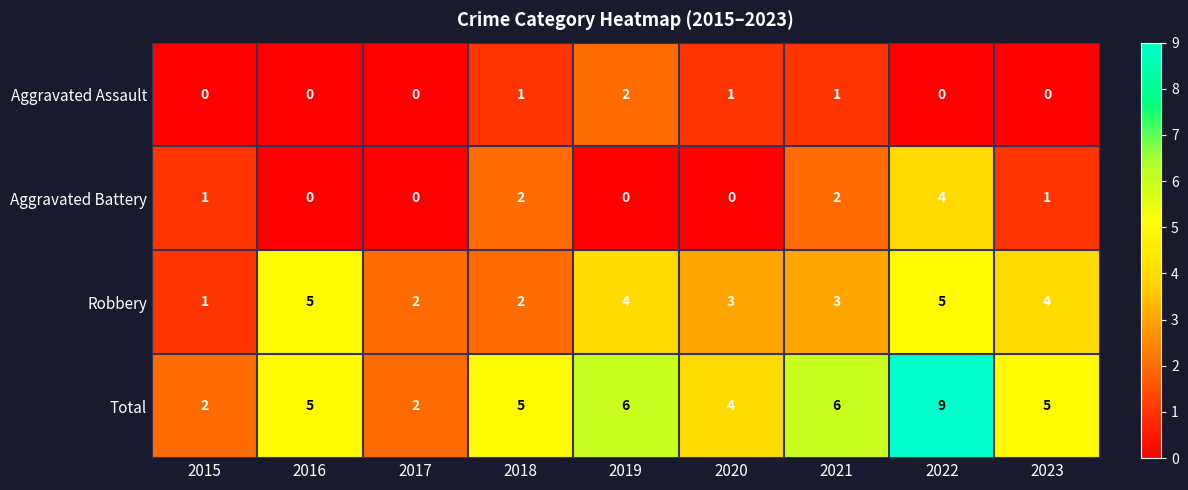

Between 2016 and 2018, which series saw the biggest shift?

Robbery